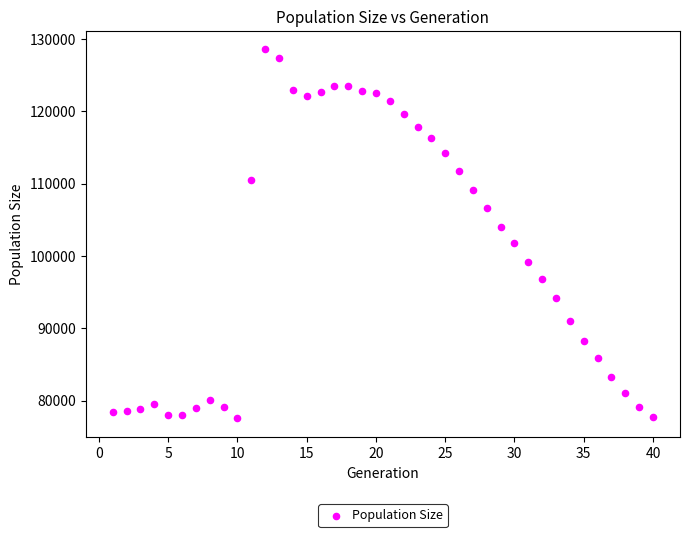

What is the range of X values (max minus min)?

39